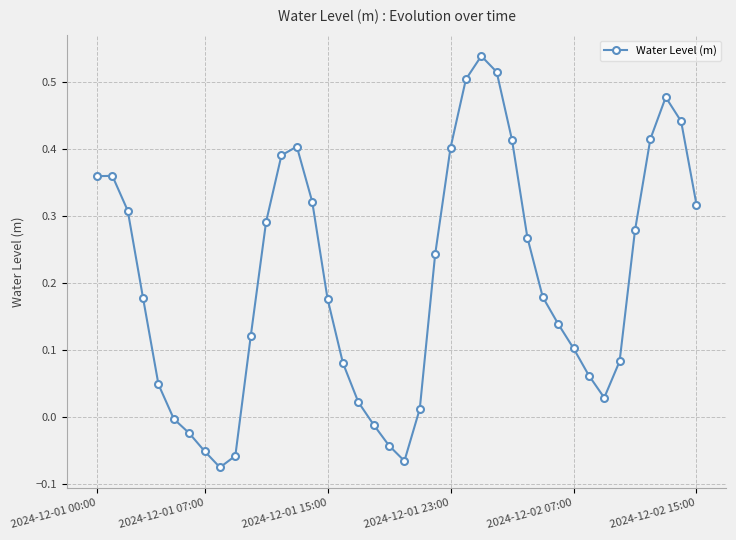

True or false: the data has more than 0 interior local peaks.

True